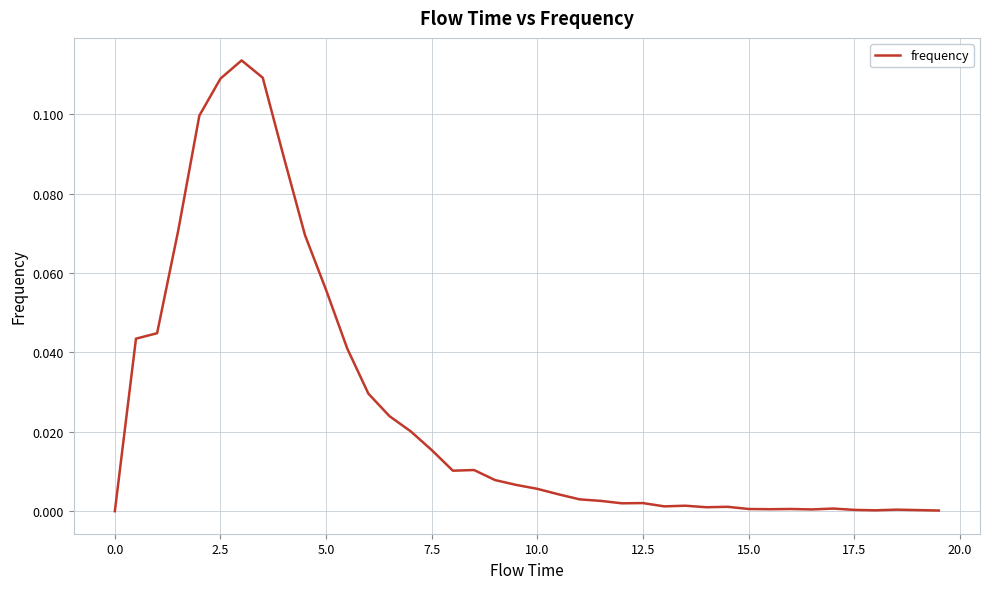

Is it true that the value at 0.0 is 0.1?

False